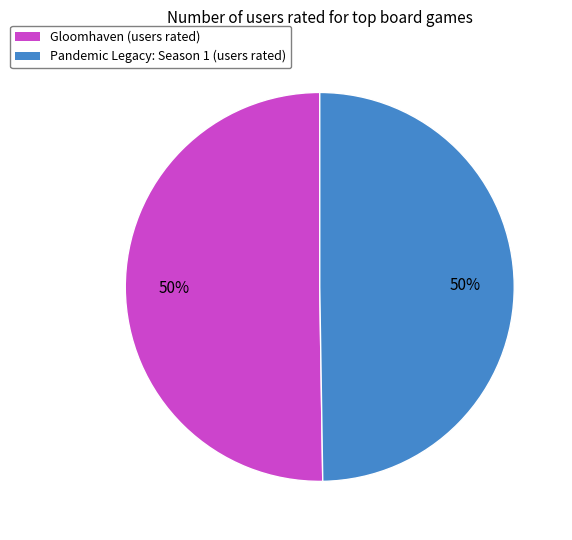

What is the ratio of the value at Gloomhaven to the value at Pandemic Legacy: Season 1?

1.0